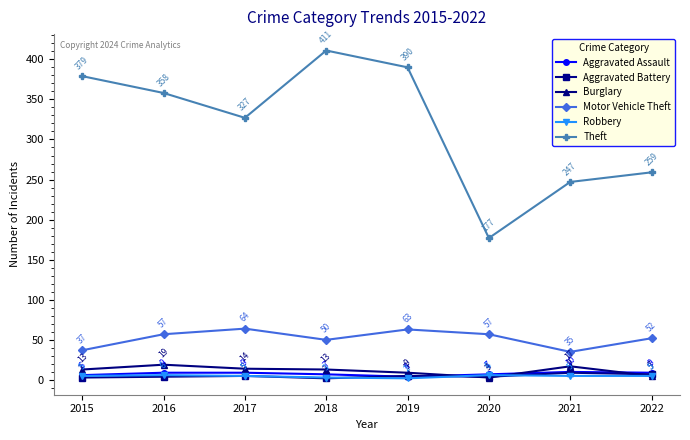

What is the highest value of the Motor Vehicle Theft series?

64